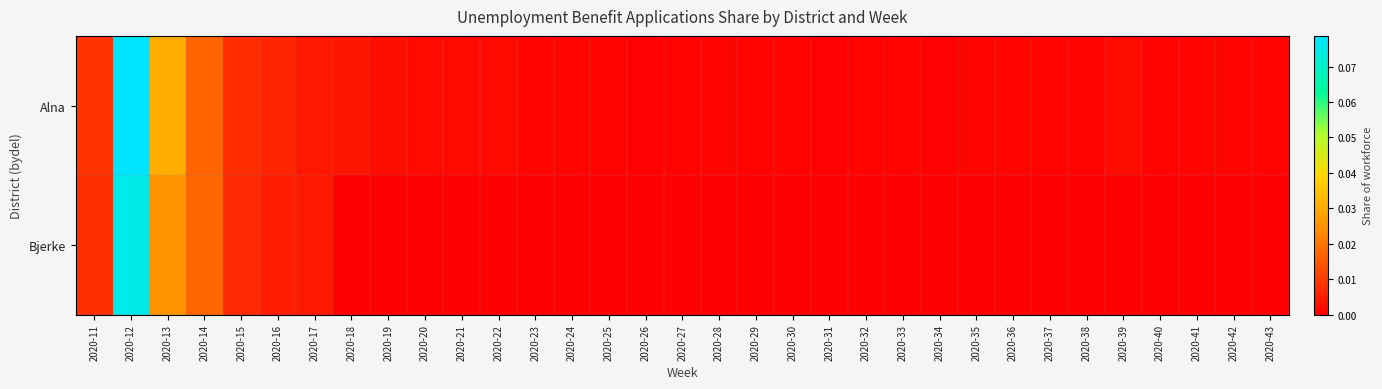

At which category is the sum across all series the highest?

2020-12